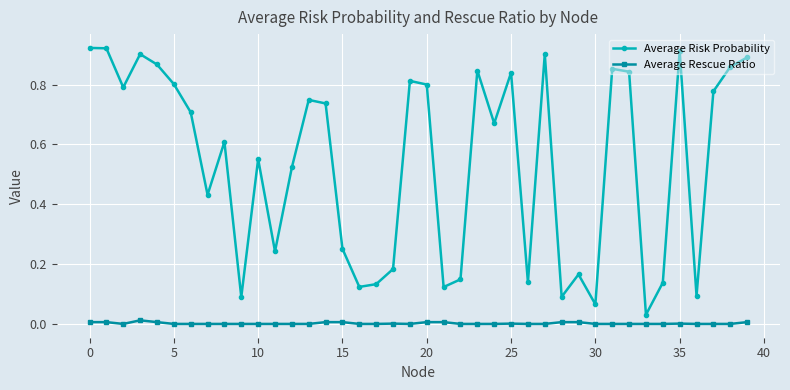

True or false: Average Risk Probability and Average Rescue Ratio cross at least once.

False